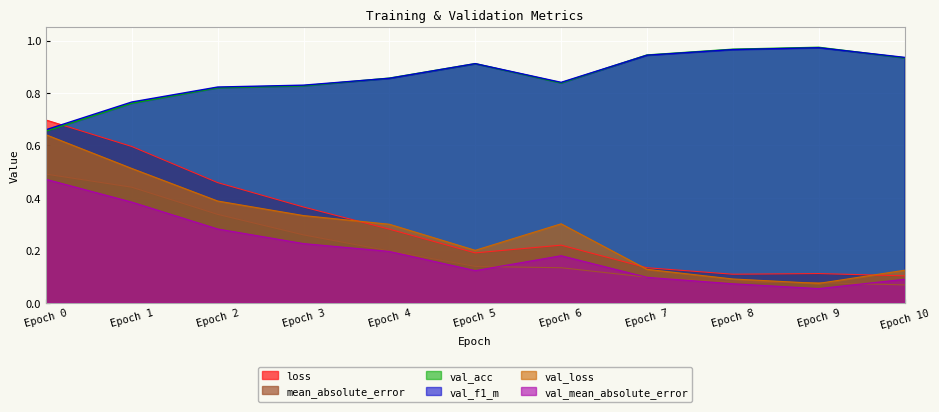

Is the value of val_acc at Epoch 8 greater than the value of val_f1_m at Epoch 2?

Yes